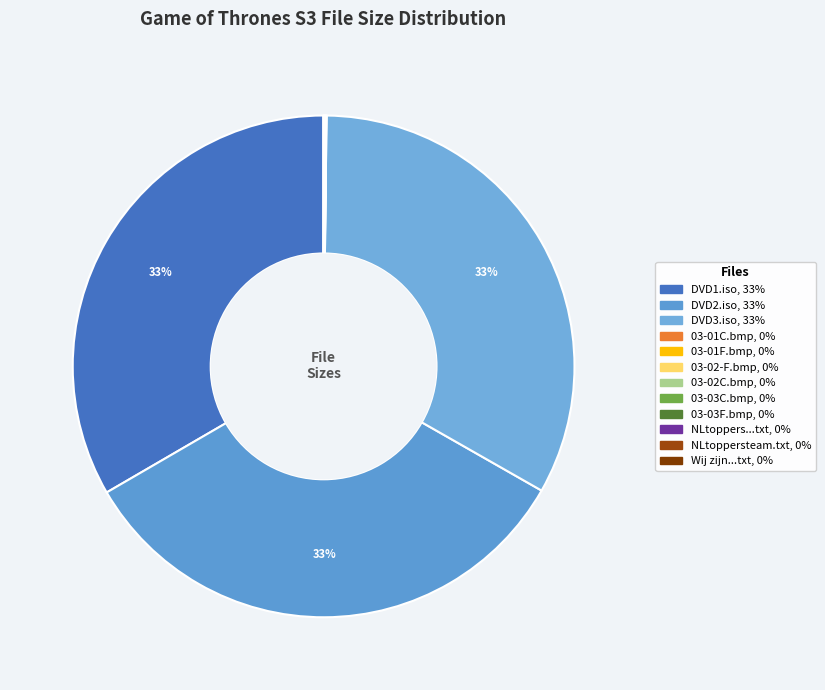

What is the smallest slice in the pie chart?

NLtoppersteam .txt